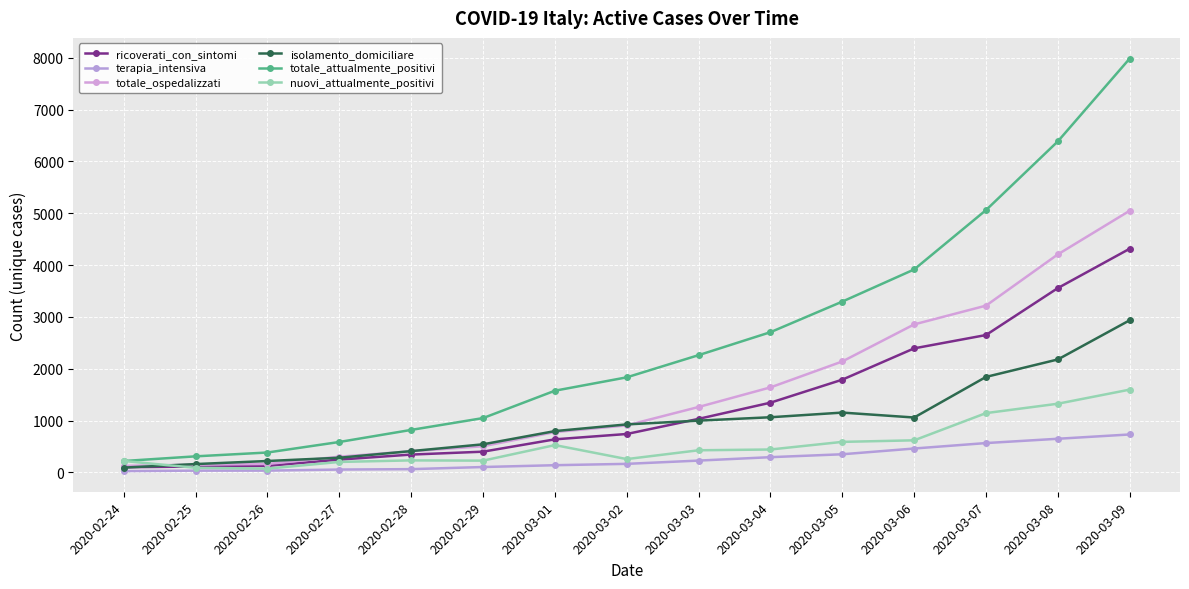

How many values in the terapia_intensiva series are below 166?

7